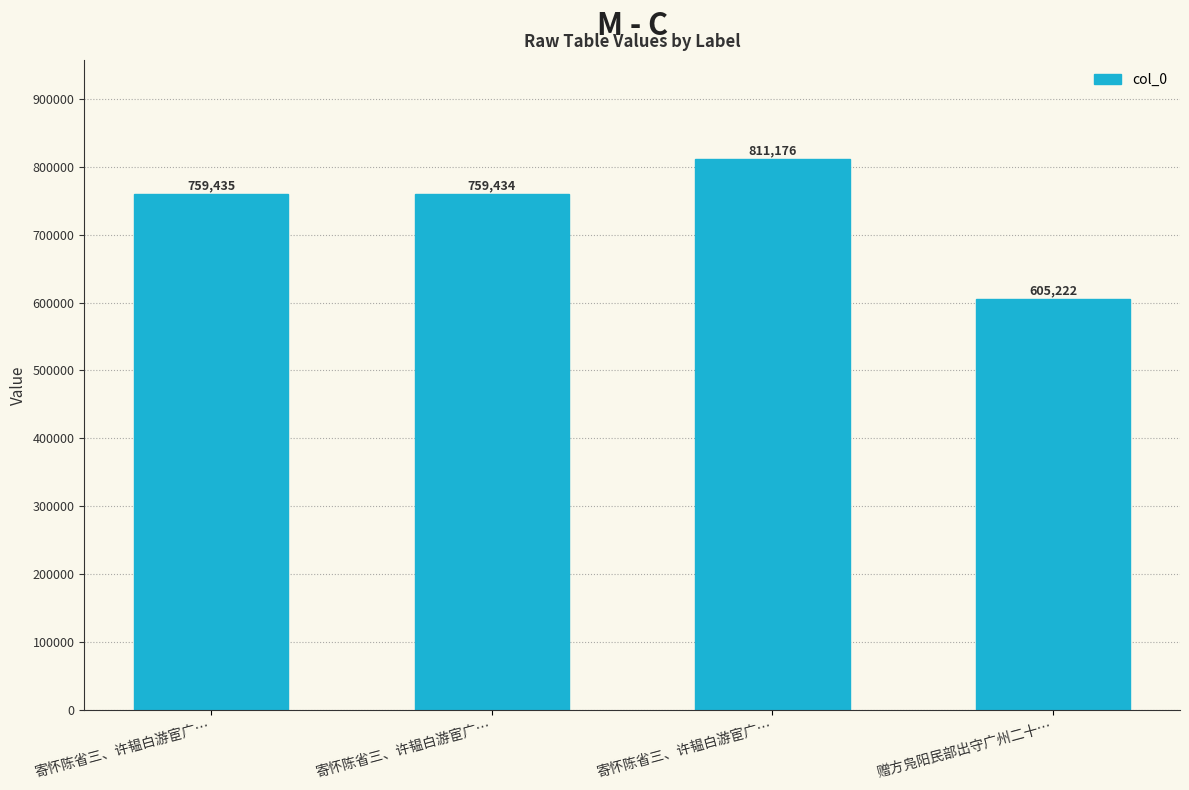

How many series are shown in this chart?

1